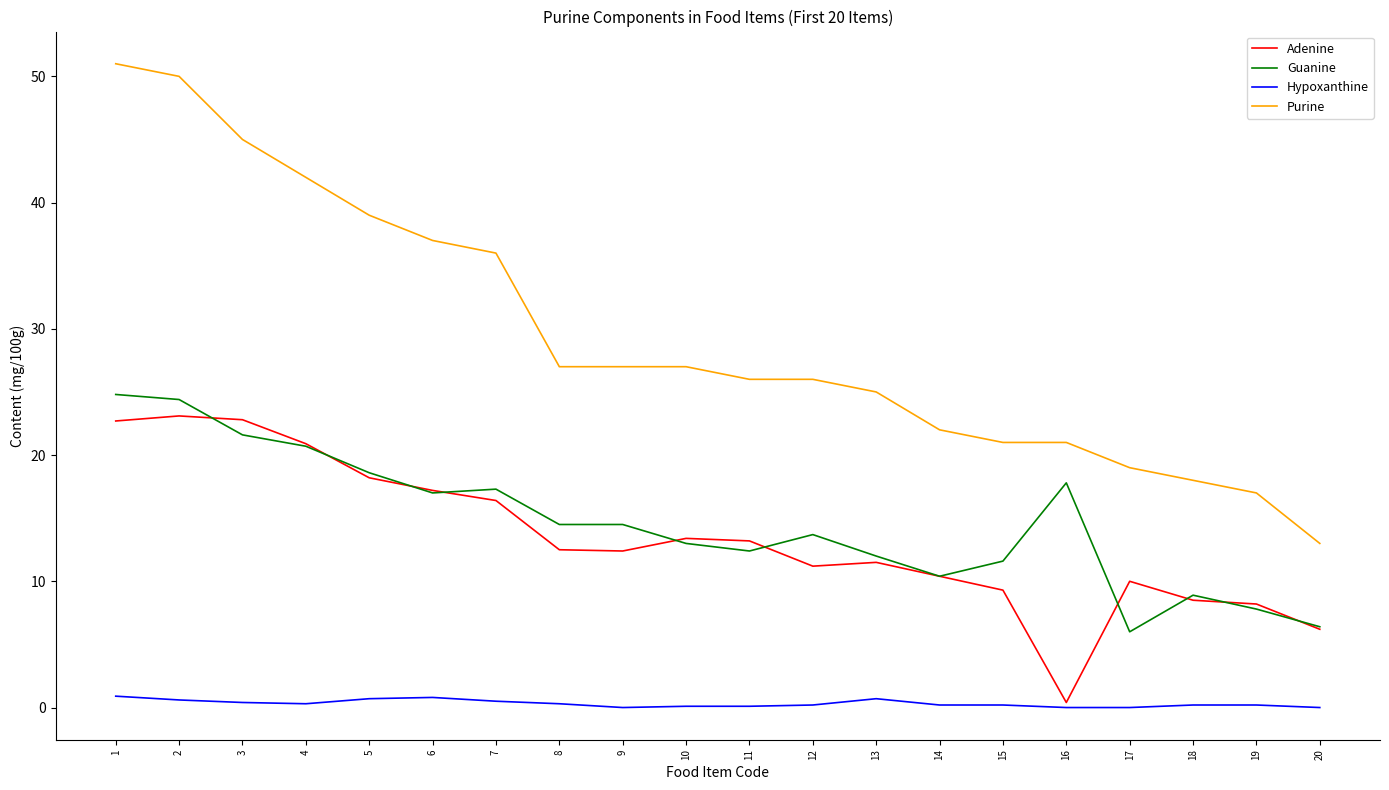

What is the difference between the highest and lowest values at 10?

26.9